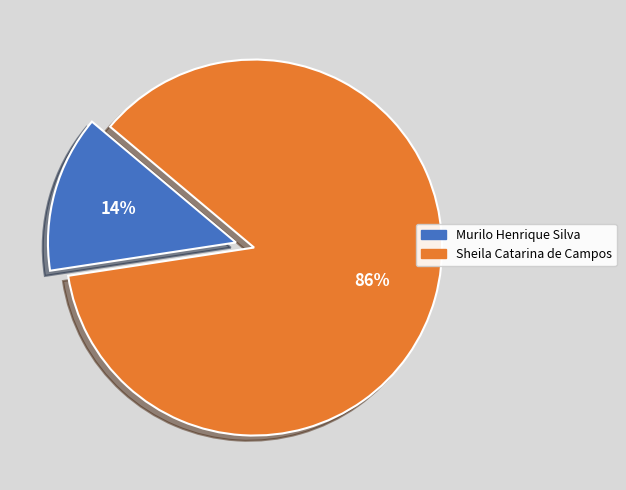

What is the smallest slice in the pie chart?

Murilo Henrique Silva